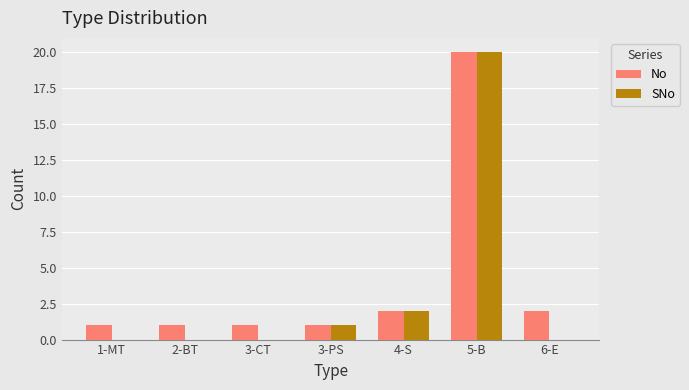

Is the value of SNo at 1-MT greater than the value of No at 2-BT?

No